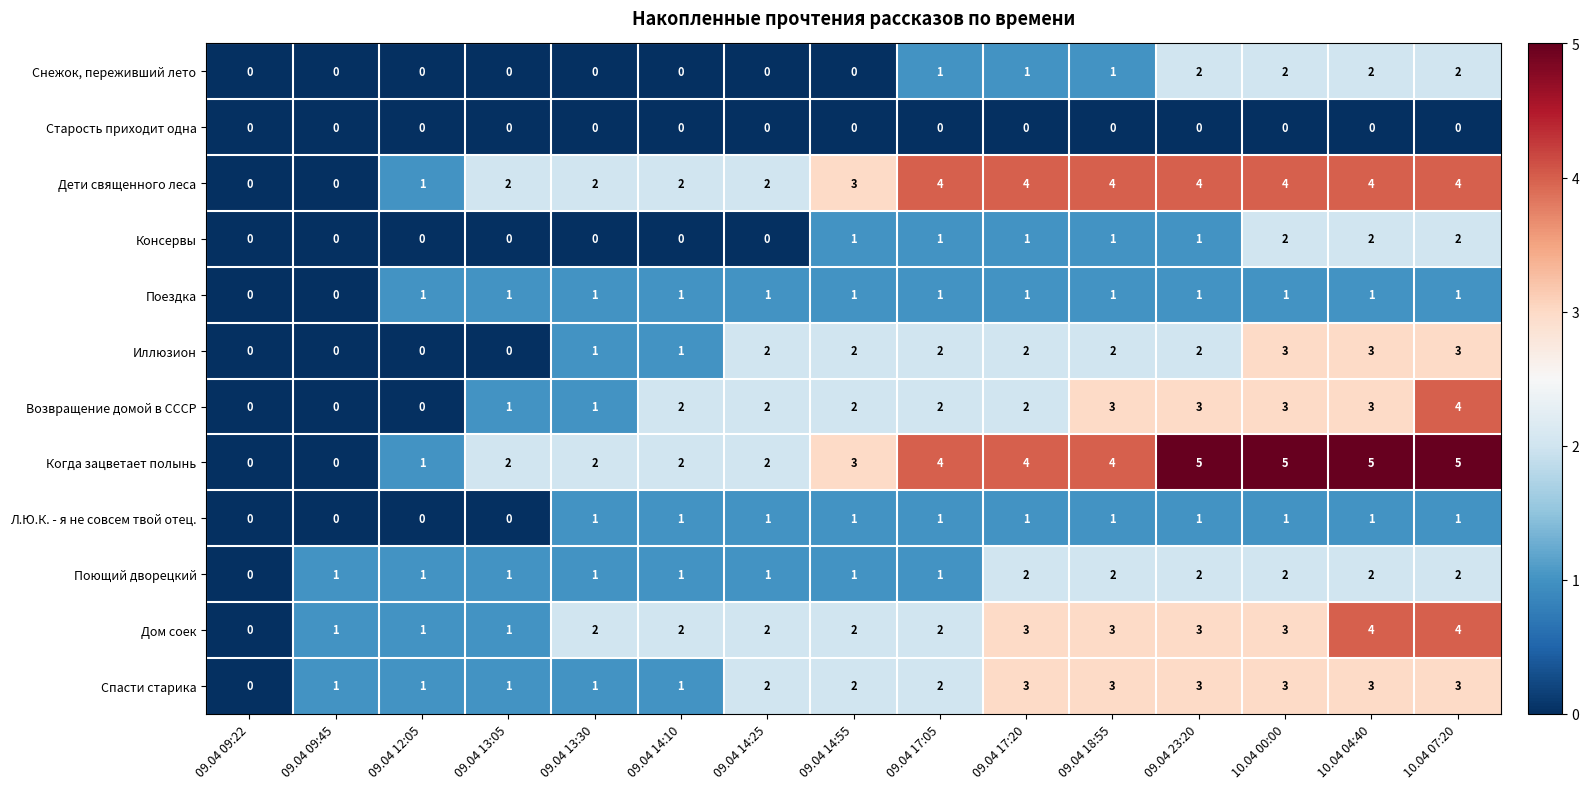

What is the difference between the highest and lowest values at 10.04 07:20?

5